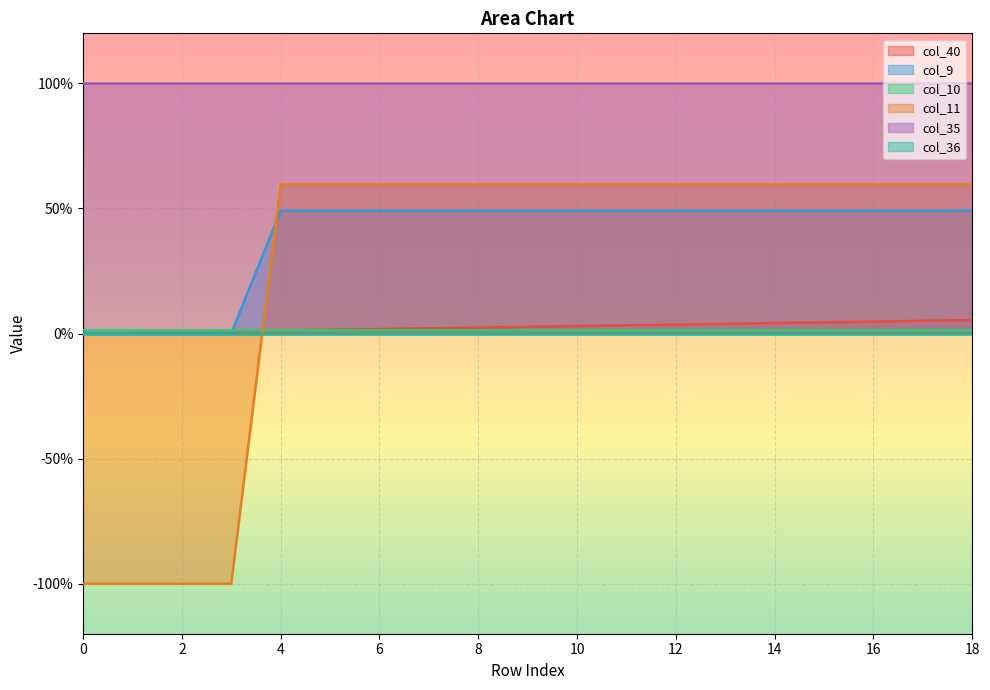

Does the chart display data point markers on the line(s)?

No